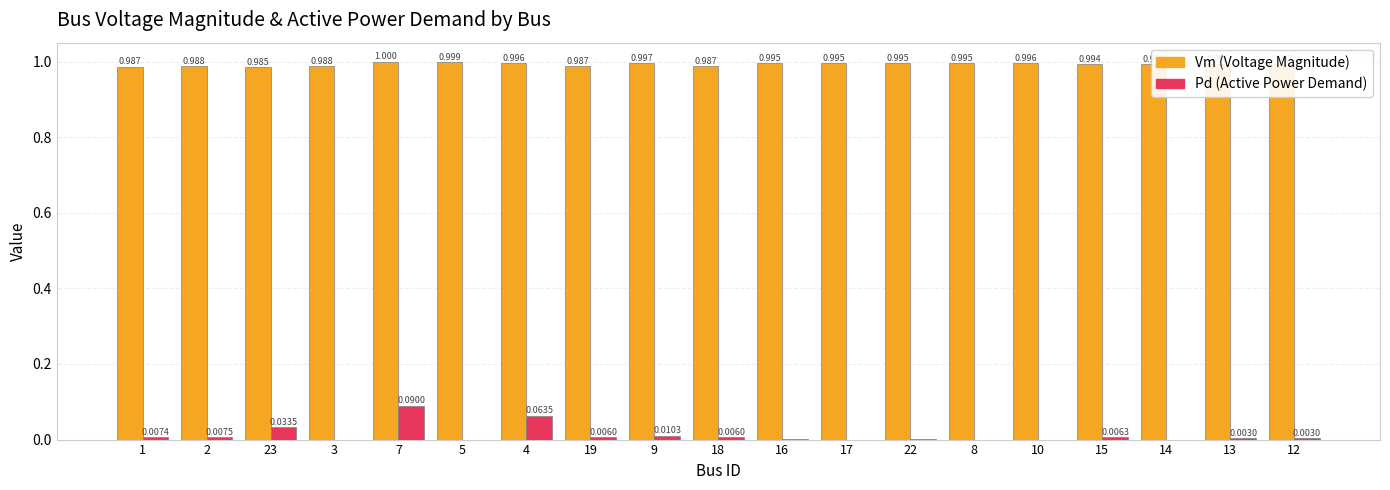

Which series has the largest range (max minus min)?

Pd (Active Power Demand)